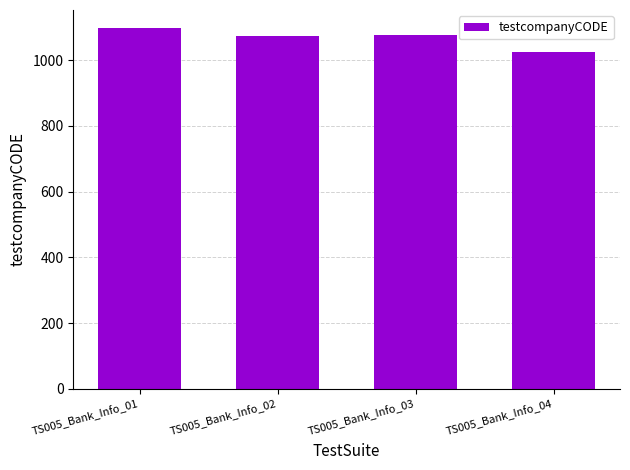

At which label does the data first exceed 1077?

TS005_Bank_Info_01